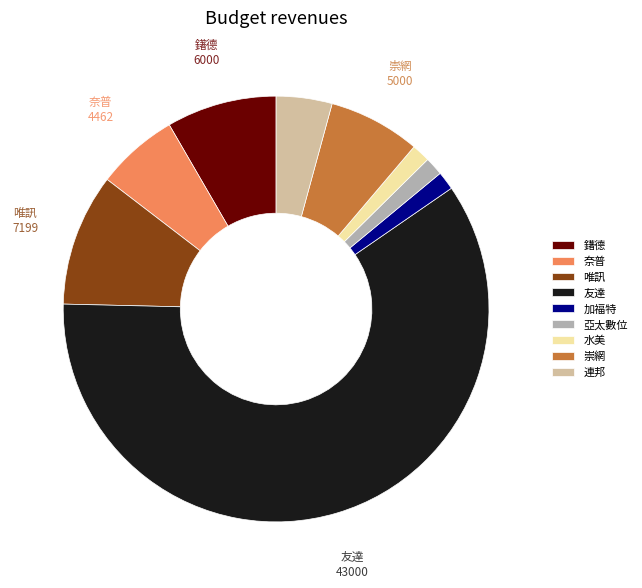

Which slice is the largest?

友達